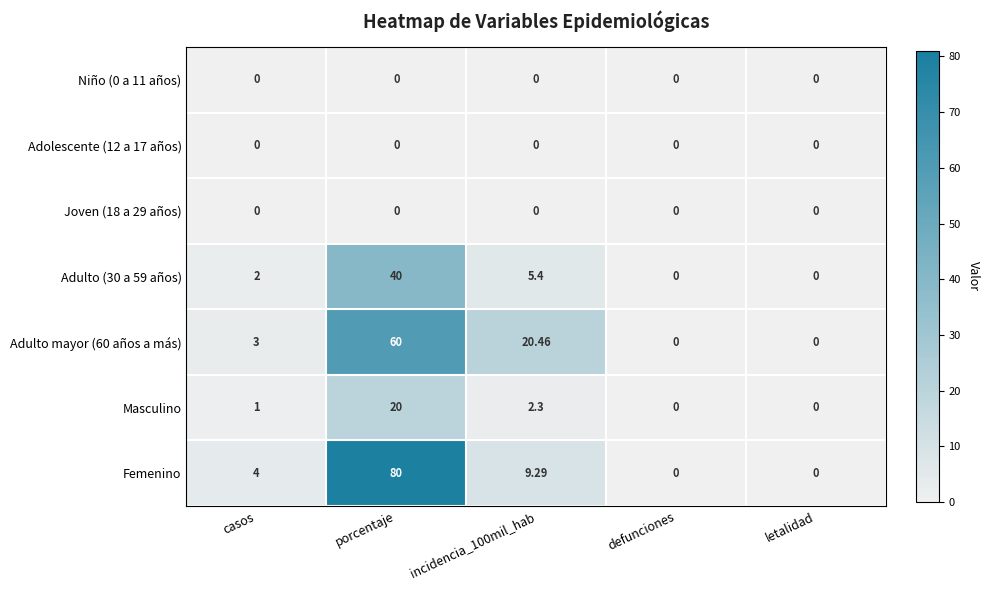

How many categories are shown in the chart?

5